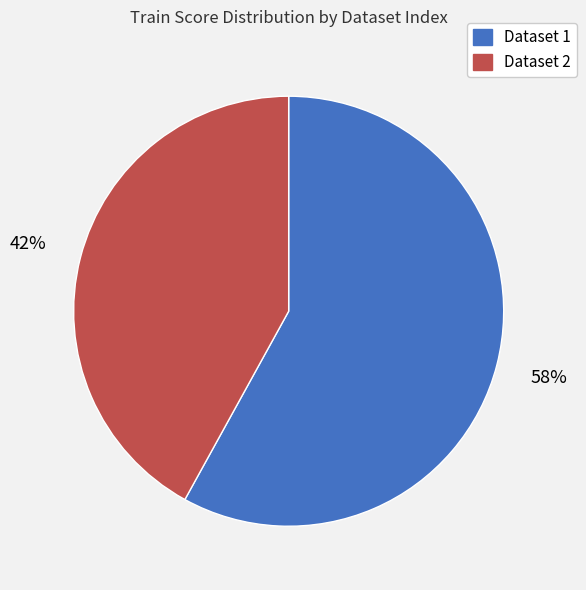

To the nearest percent, what is the combined percentage of Dataset 1 and Dataset 2?

100%